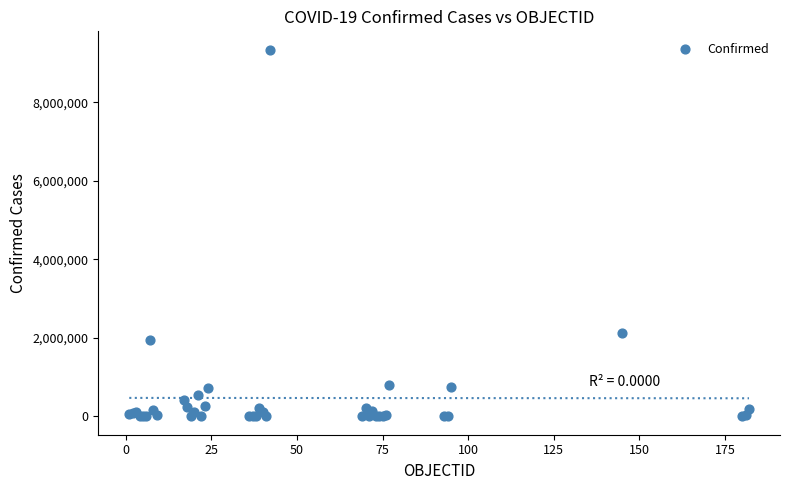

What Y value in the scatter plot is closest to 4669800?

2125622